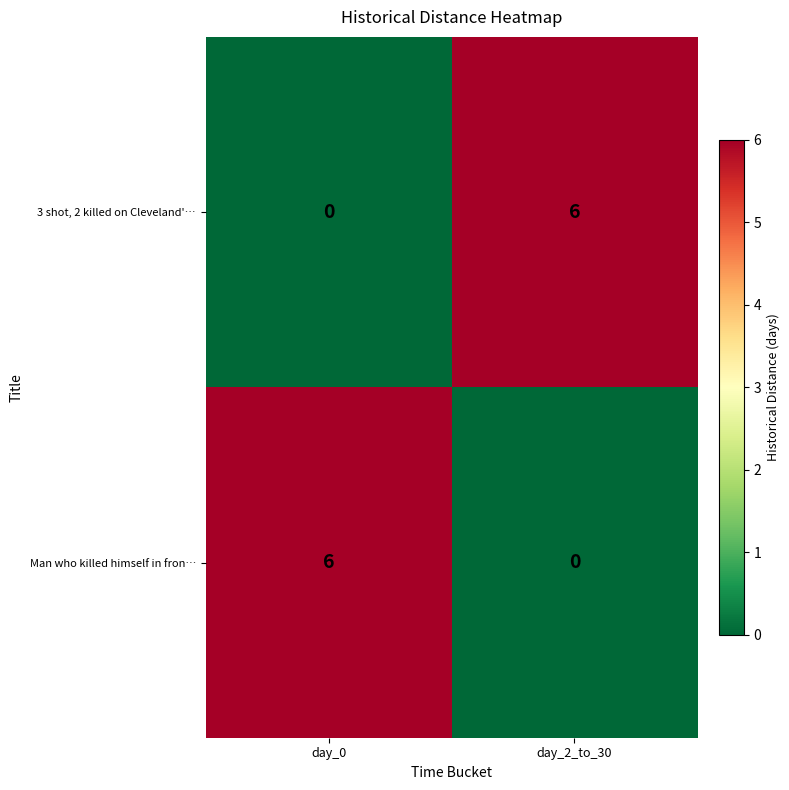

Reading right to left, transcribe all the data shown in this chart.

3 shot, 2 killed on Cleveland'…: 6	0
Man who killed himself in fron…: 0	6